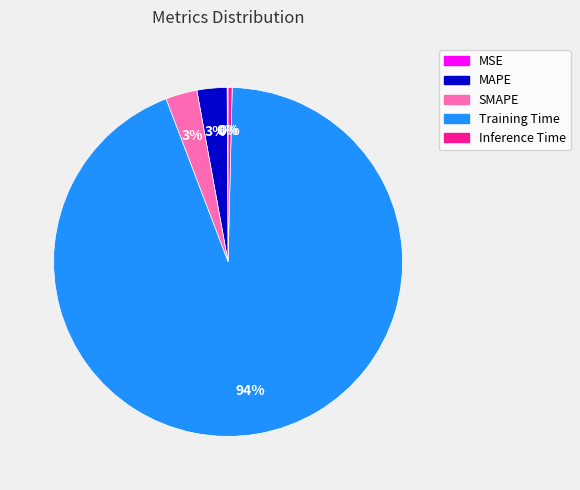

To the nearest percent, what is the difference between the largest and smallest slice percentages?

94%